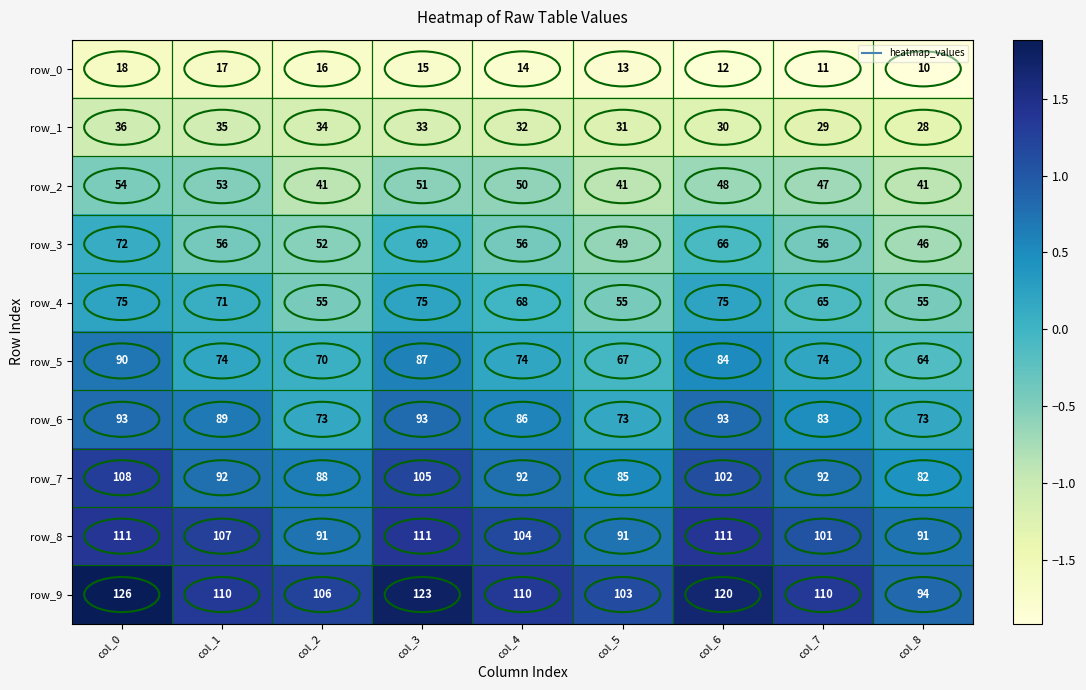

What is the approximate value of row_7 at col_0?

108